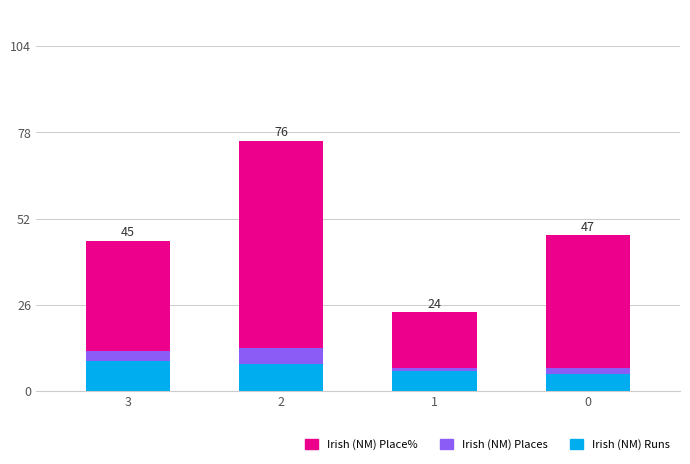

Reading left to right, transcribe the values for Irish (NM) Runs.

3=9.0	2=8.0	1=6.0	0=5.0